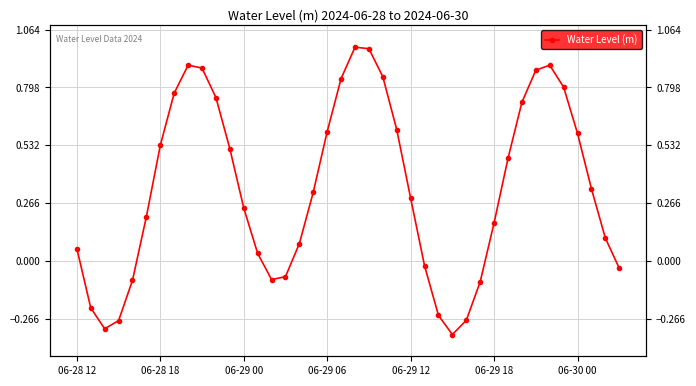

The value at 39 is -0.1. True or false?

False